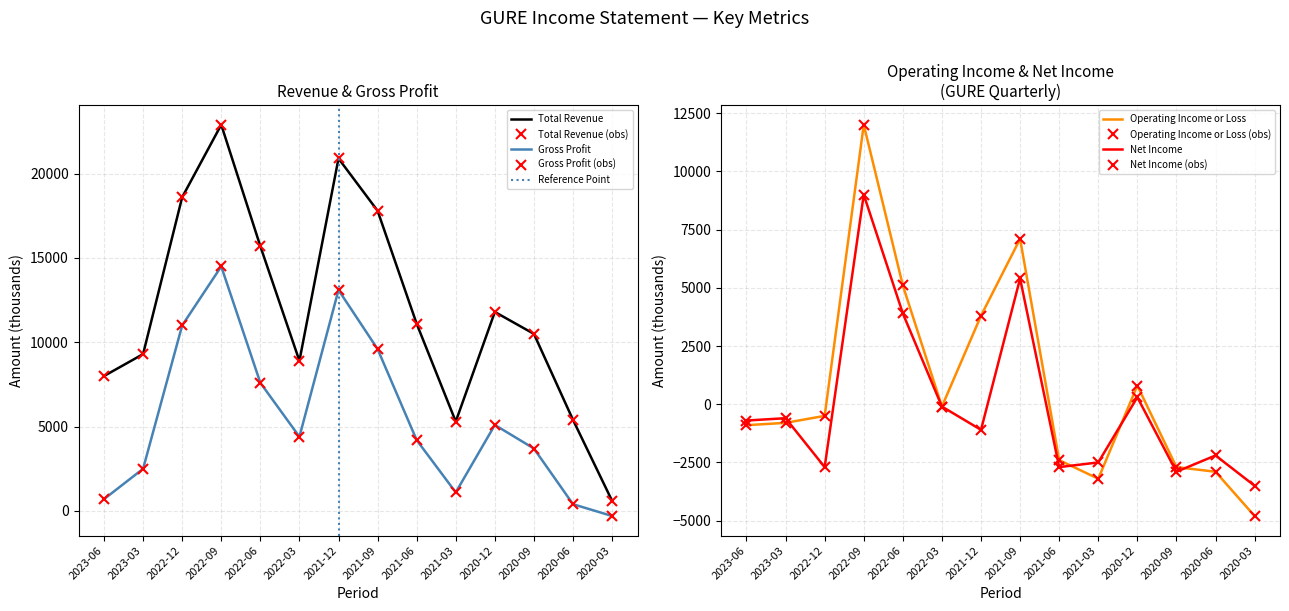

What is the label of the 7th point from the right?

2021-09